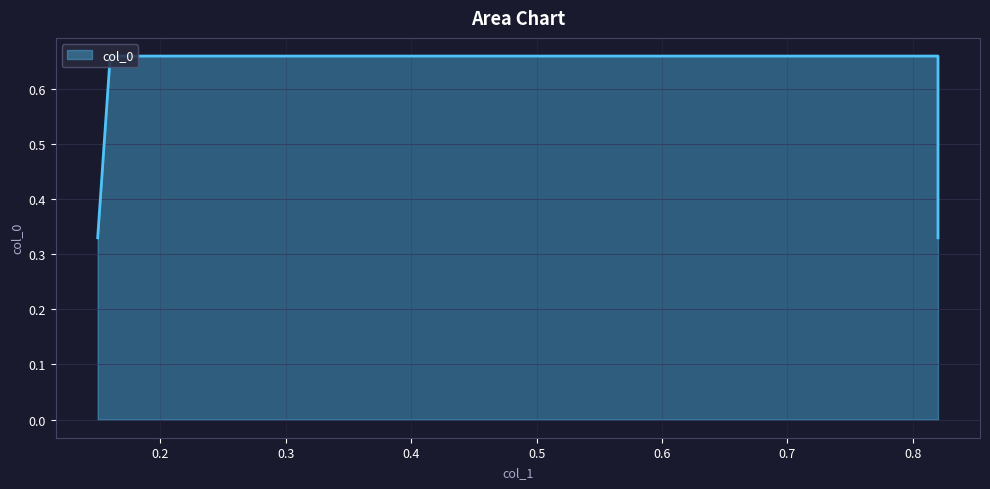

Does the chart display data point markers on the line(s)?

No